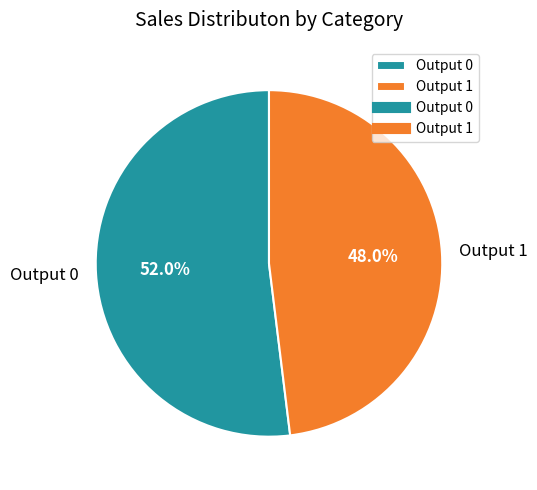

Which slice is the largest?

Output 0